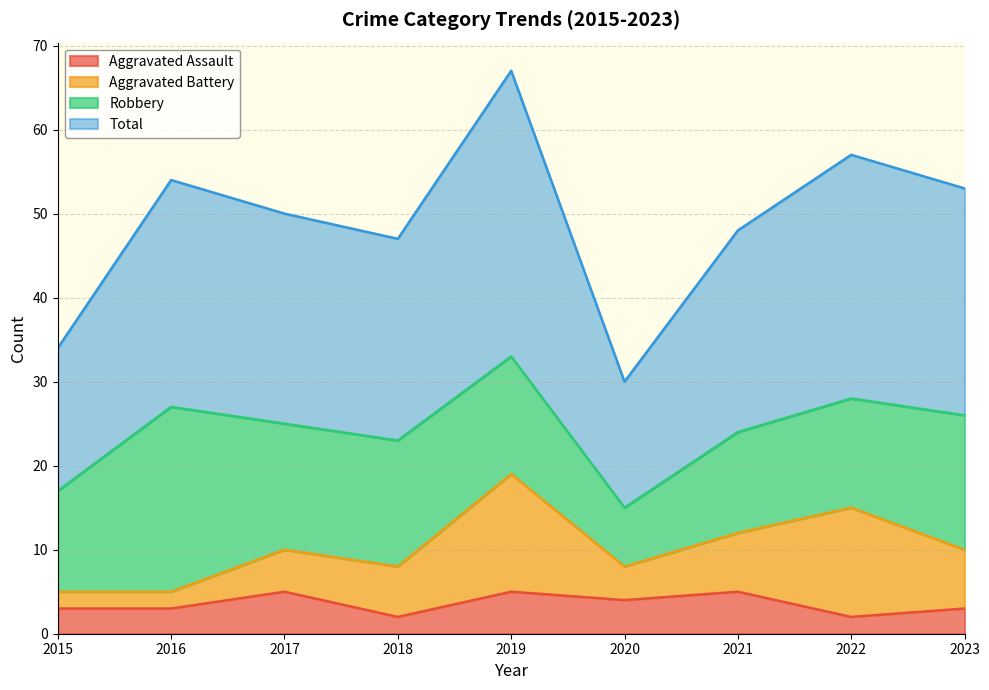

What is the value of the Total point at the 9th from the left?

53